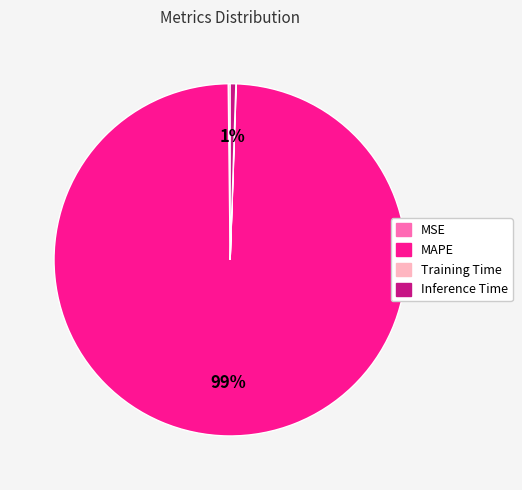

True or false: Inference Time accounts for 11% of the total.

False